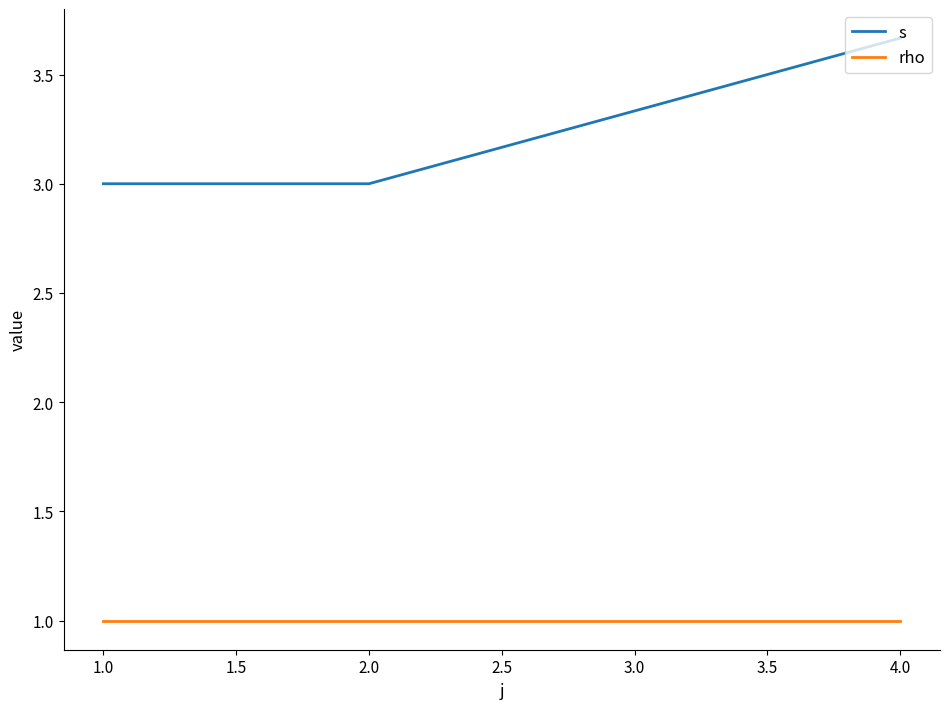

Does the chart display data point markers on the line(s)?

No